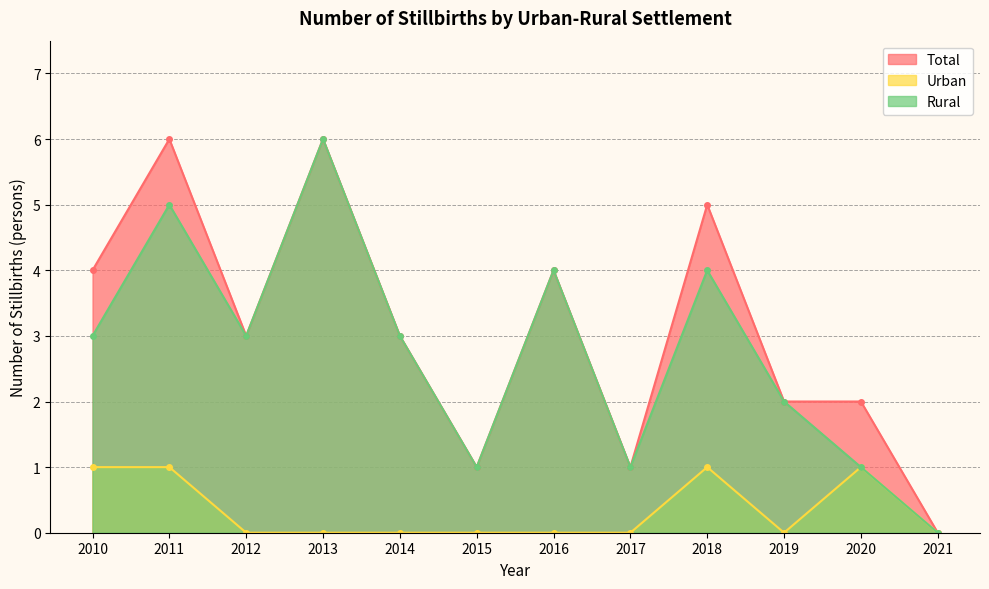

Reading left to right, list all the values displayed in this chart.

Total: 2010=4	2011=6	2012=3	2013=6	2014=3	2015=1	2016=4	2017=1	2018=5	2019=2	2020=2	2021=0
Urban: 2010=1	2011=1	2012=0	2013=0	2014=0	2015=0	2016=0	2017=0	2018=1	2019=0	2020=1	2021=0
Rural: 2010=3	2011=5	2012=3	2013=6	2014=3	2015=1	2016=4	2017=1	2018=4	2019=2	2020=1	2021=0